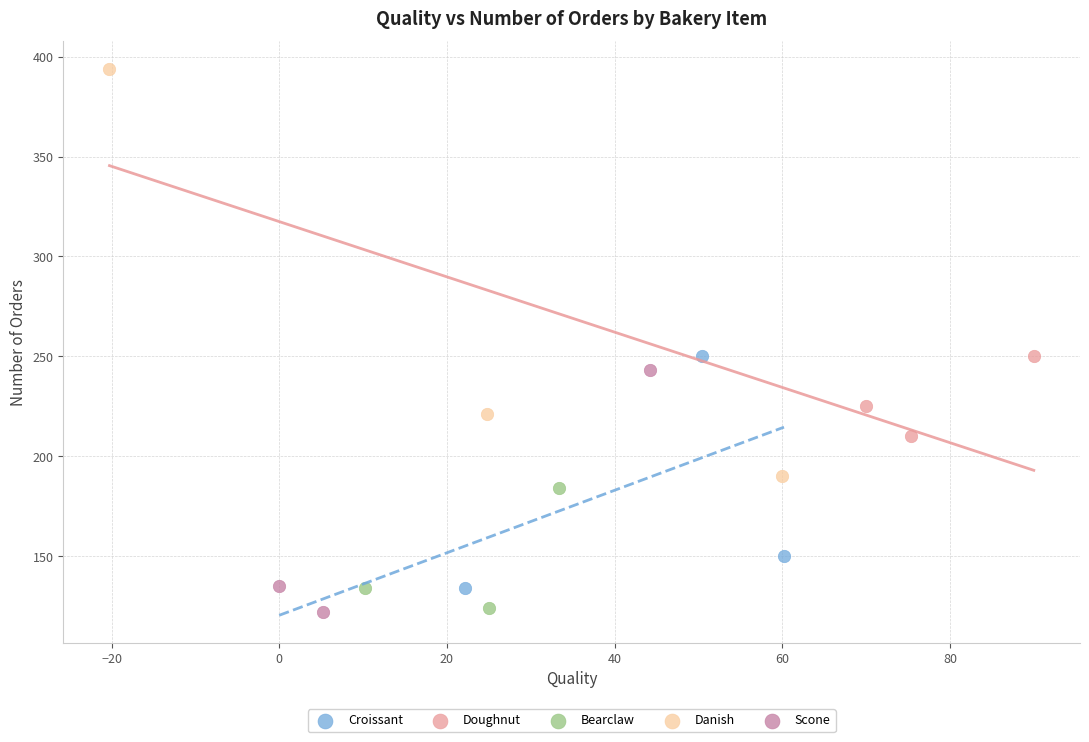

What are all the series names shown in the legend?

Croissant, Doughnut, Bearclaw, Danish, Scone